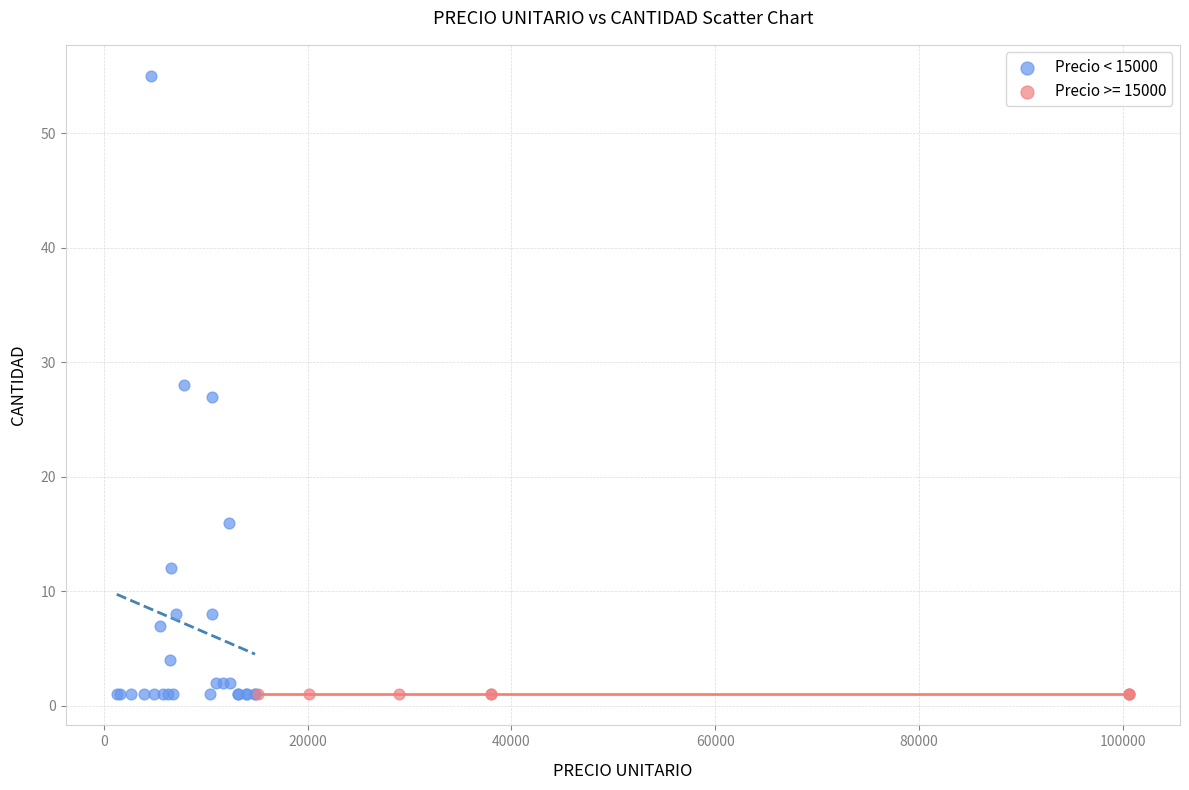

Which series contains the highest Y value?

Precio < 15000